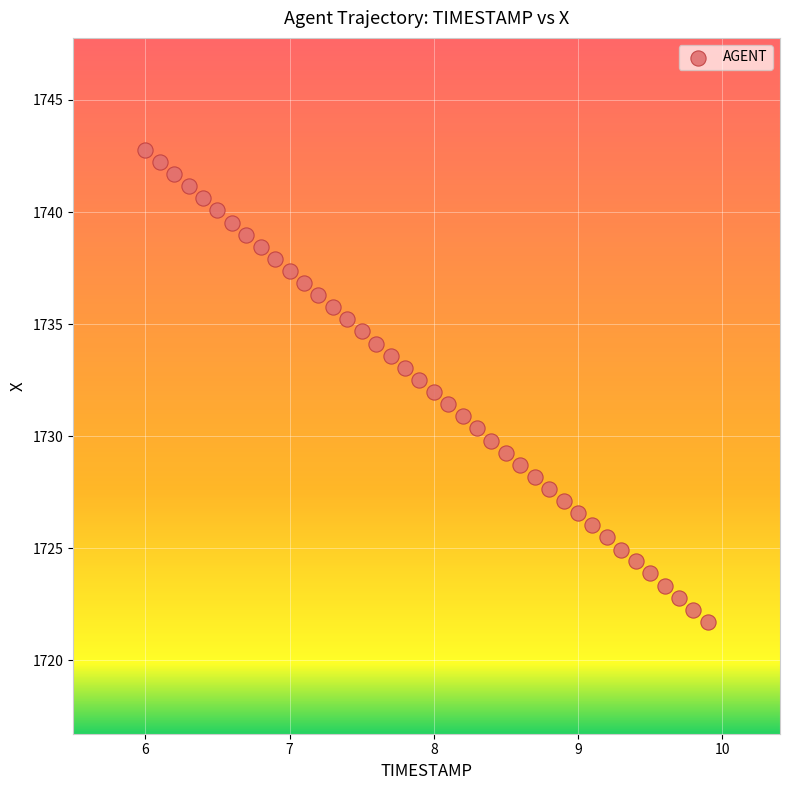

What is the range of X values (max minus min)?

3.9